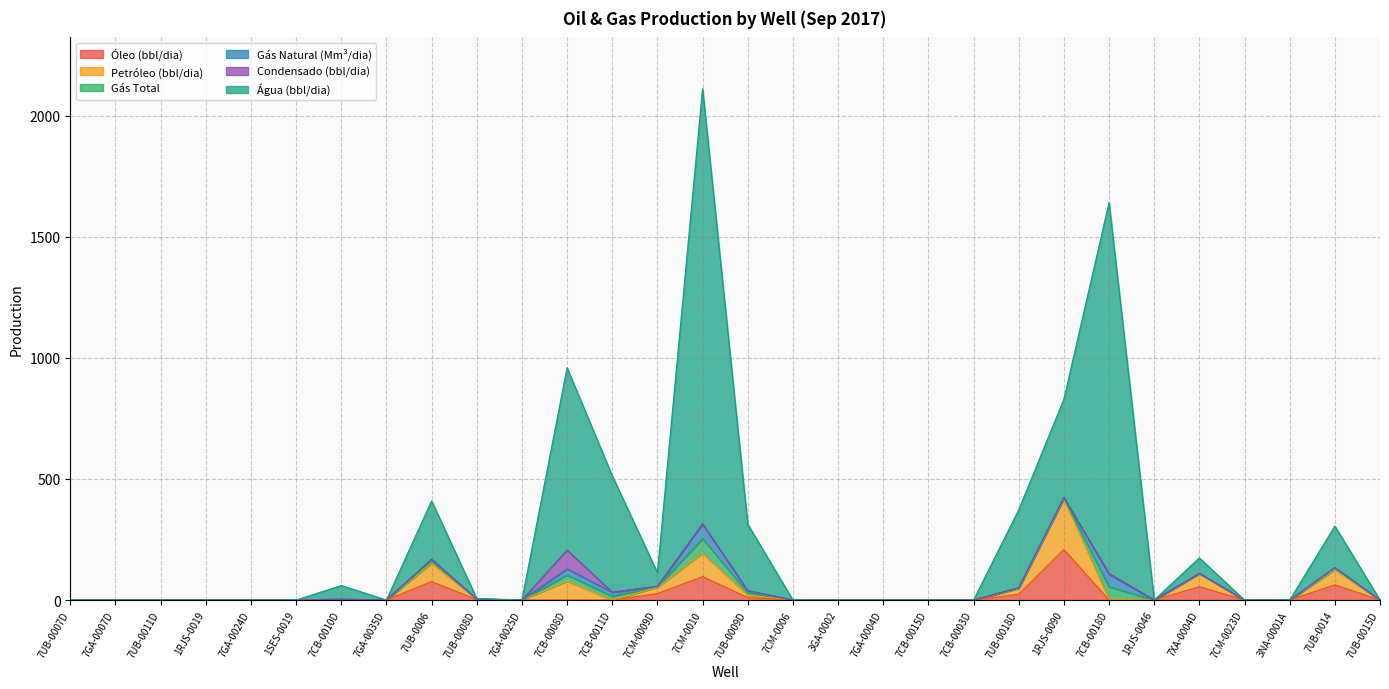

True or false: Óleo (bbl/dia) has a value of 0.0 at 7UB-0011D.

True